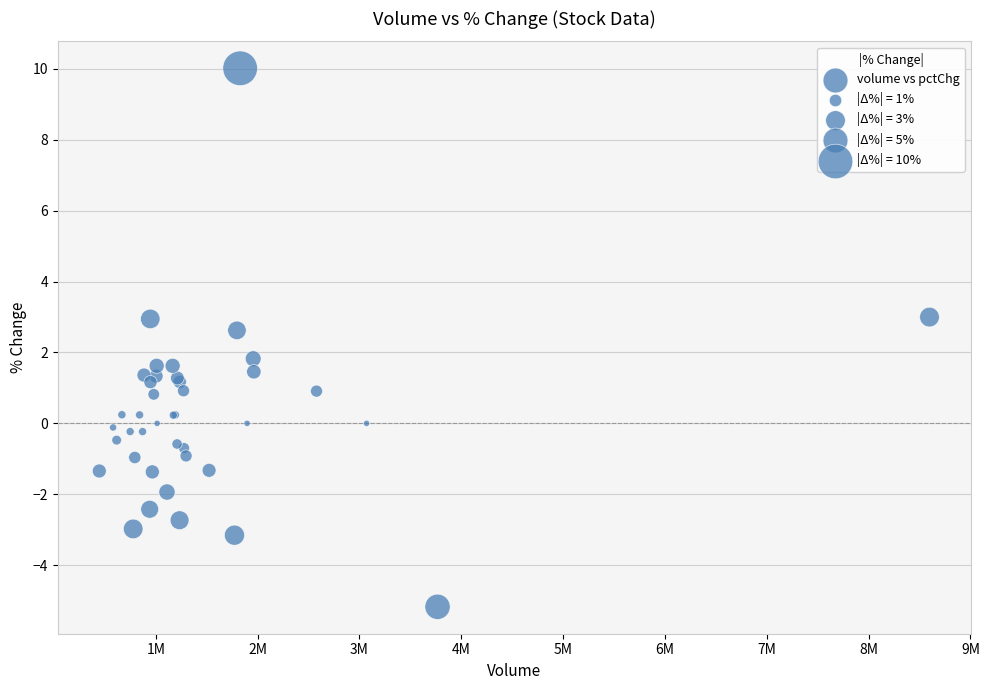

What Y value in the scatter plot is closest to 2?

1.8